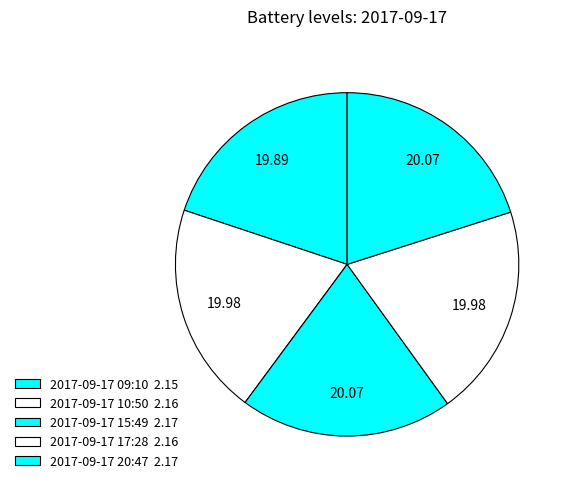

How many slices are in this pie chart?

5